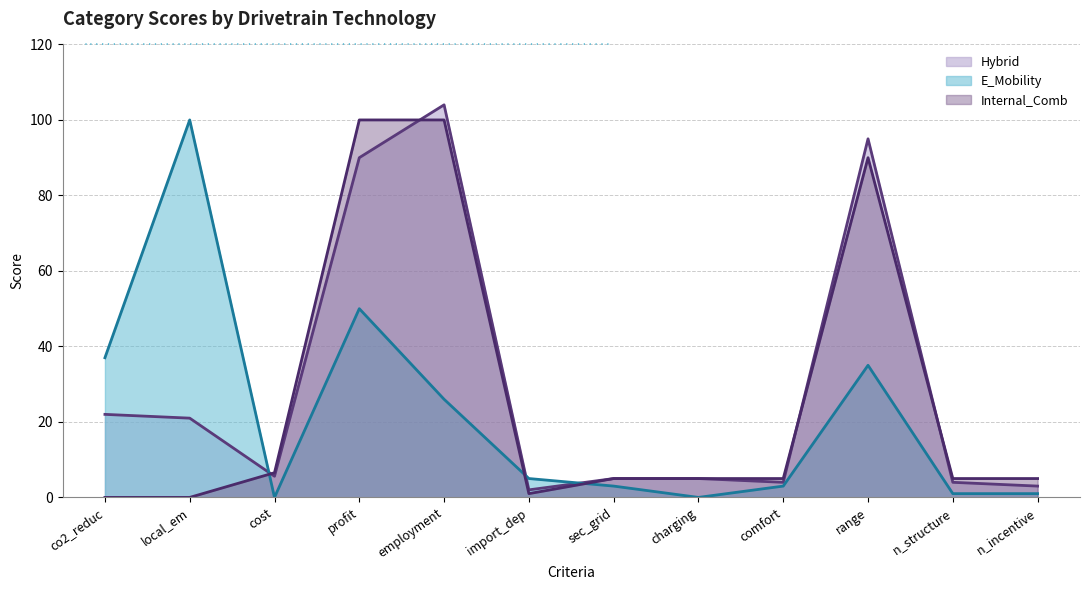

True or false: Internal_Comb has a value of 100.0 at profit.

True